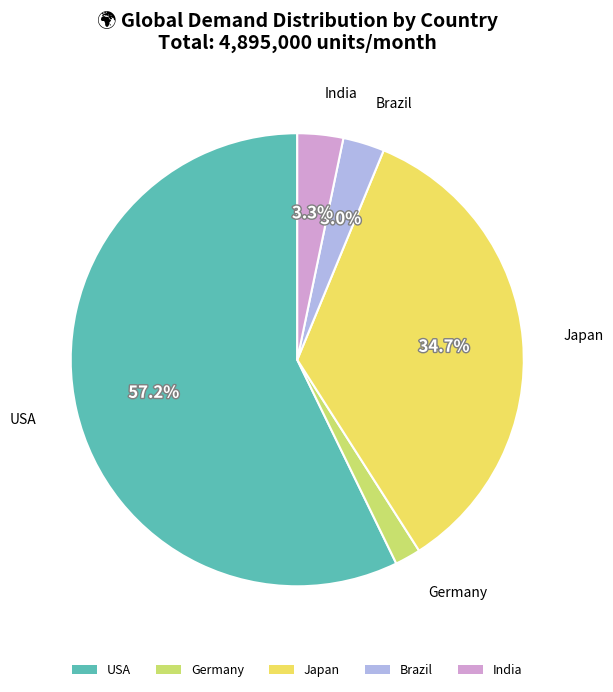

The Brazil slice represents 10% of the pie. True or false?

False